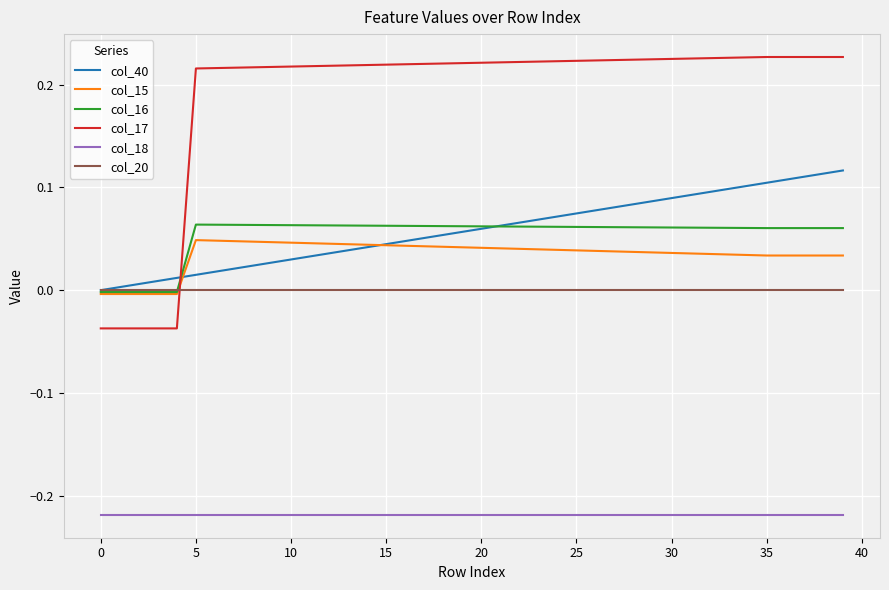

What are all the series names shown in the legend?

col_40, col_15, col_16, col_17, col_18, col_20